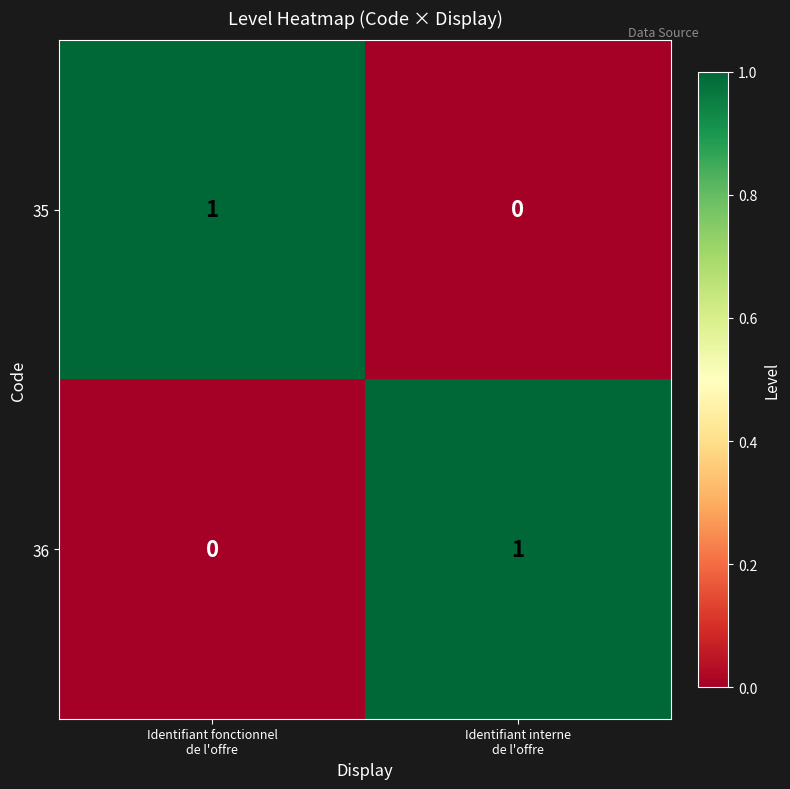

What is the spread (max minus min) of values at Identifiant fonctionnel
de l'offre?

1